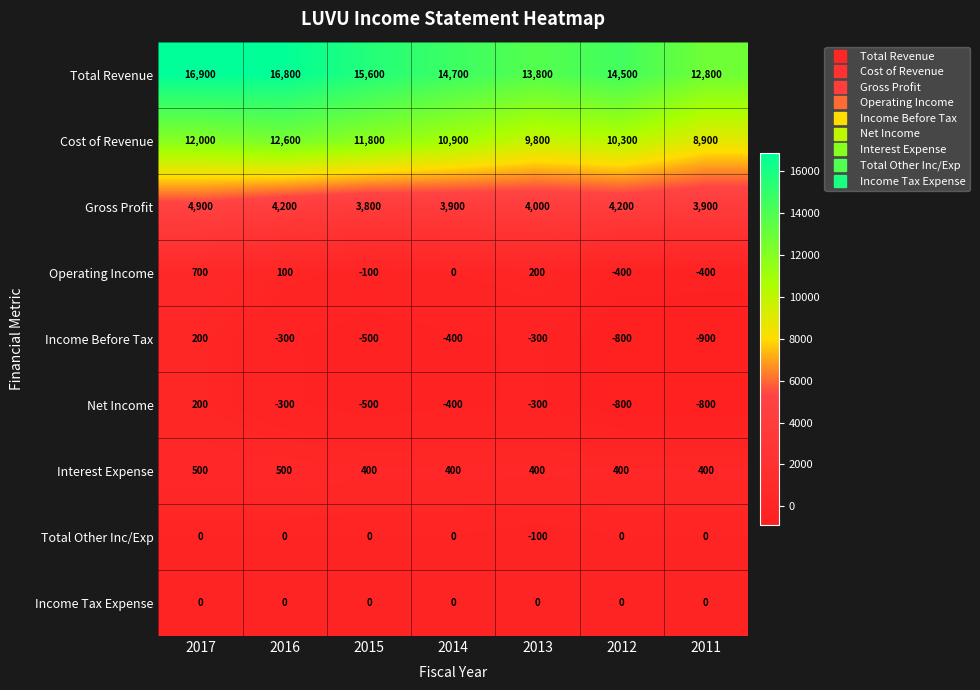

The Operating Income series shows 200 at 2013. True or false?

True